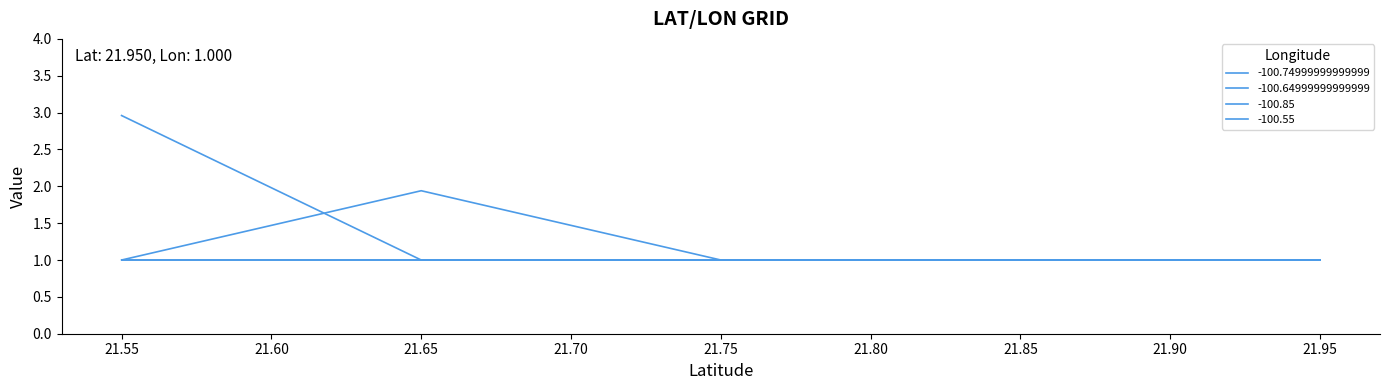

How many times do -100.64999999999999 and -100.74999999999999 cross each other?

1